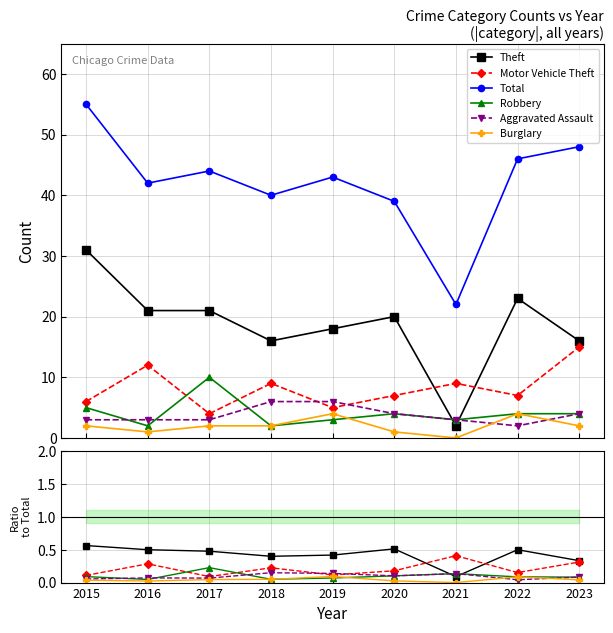

Does the chart have visible grid lines?

Yes